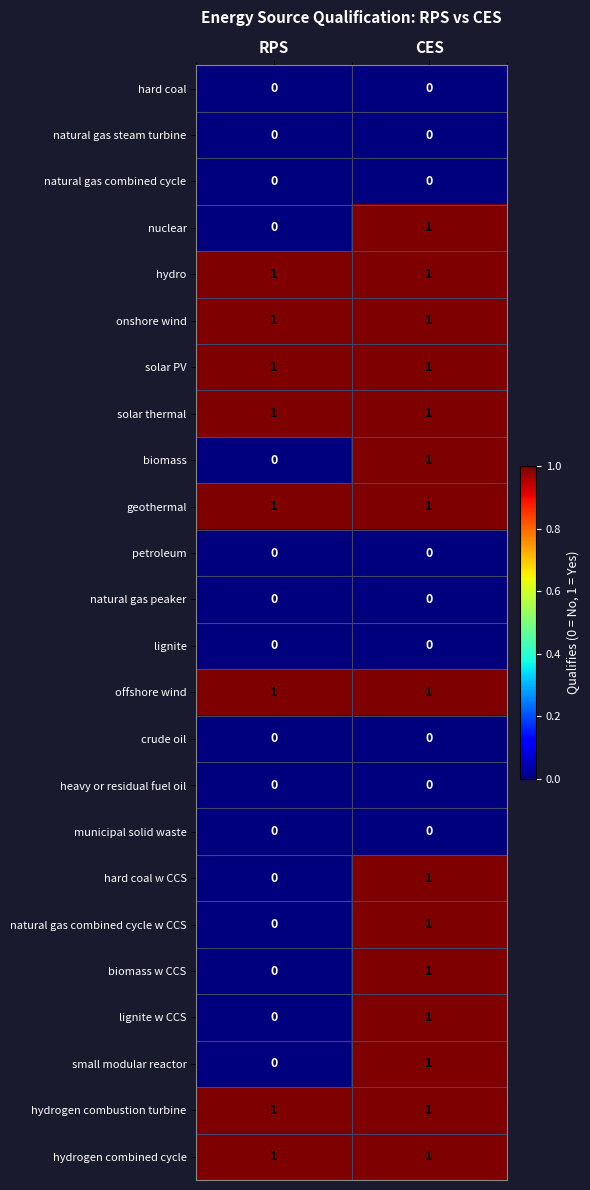

What is the difference between the highest and lowest values at CES?

1